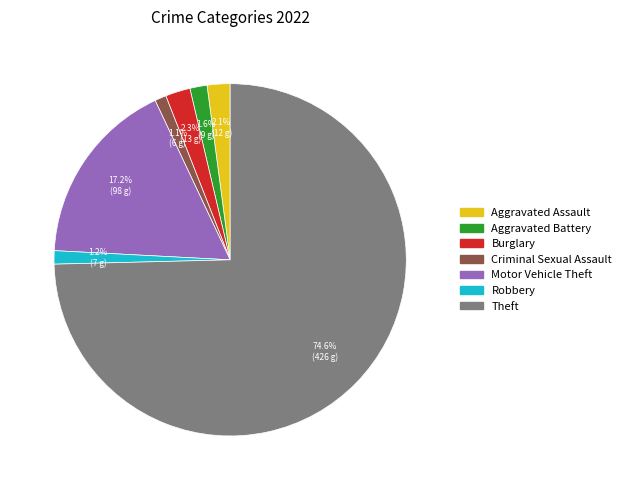

How many segments does this pie chart have?

7